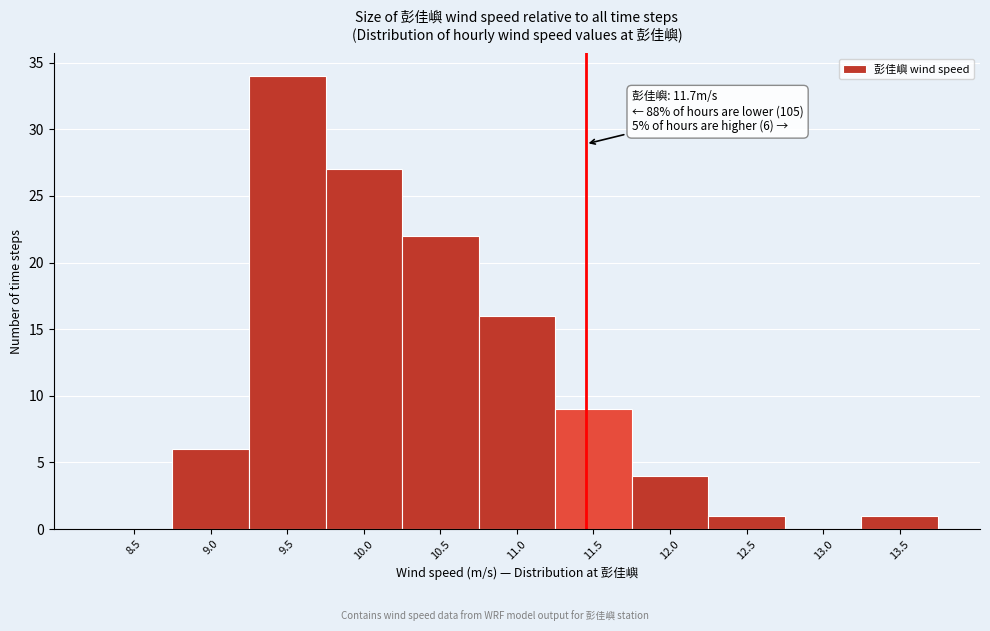

Reading left to right, what are all the values shown in this chart?

8.5=0	9.0=6	9.5=34	10.0=27	10.5=22	11.0=16	11.5=9	12.0=4	12.5=1	13.0=0	13.5=1